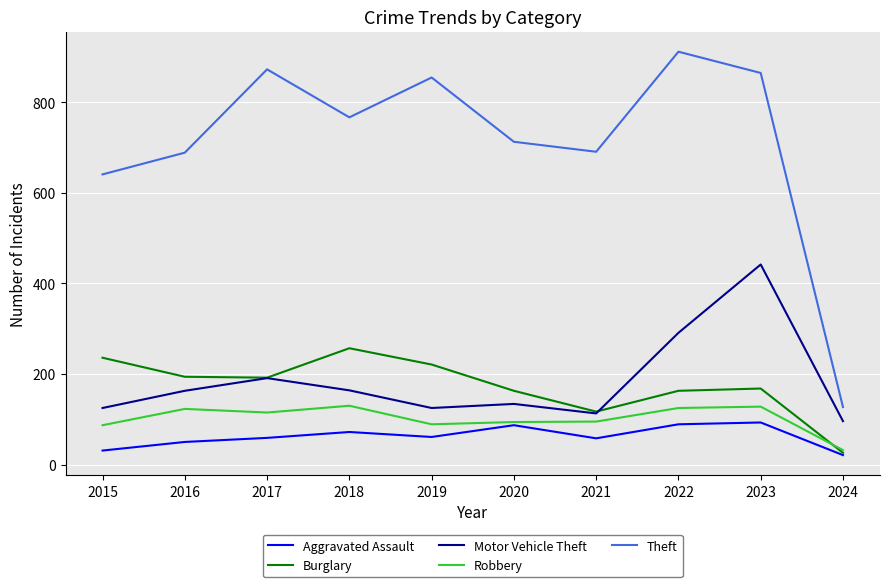

What is the sum of all Robbery values?

1018